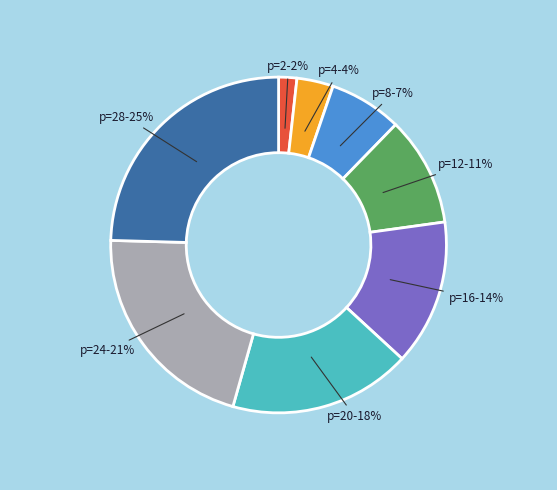

To the nearest percent, what is the average slice percentage?

12%